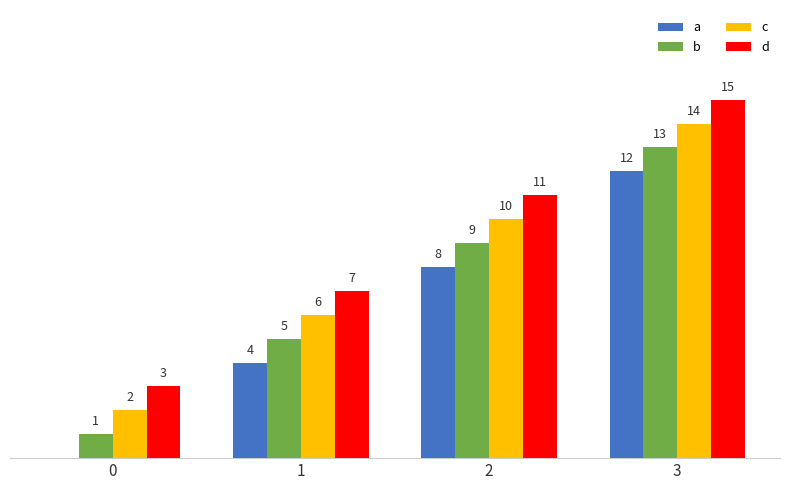

Count the c values in the range 6 to 14.

3